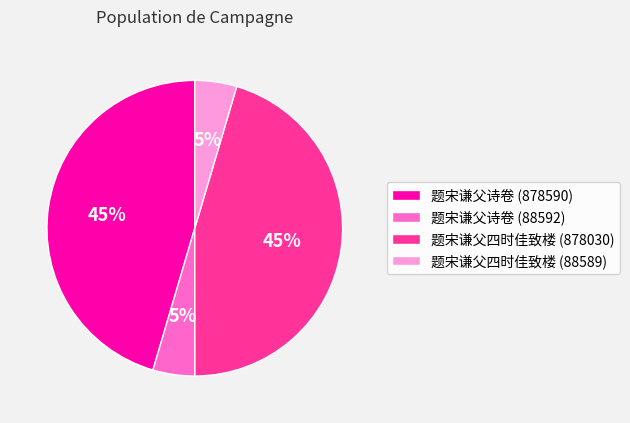

Is it true that 题宋谦父四时佳致楼 (878030) is 45% of the pie?

True